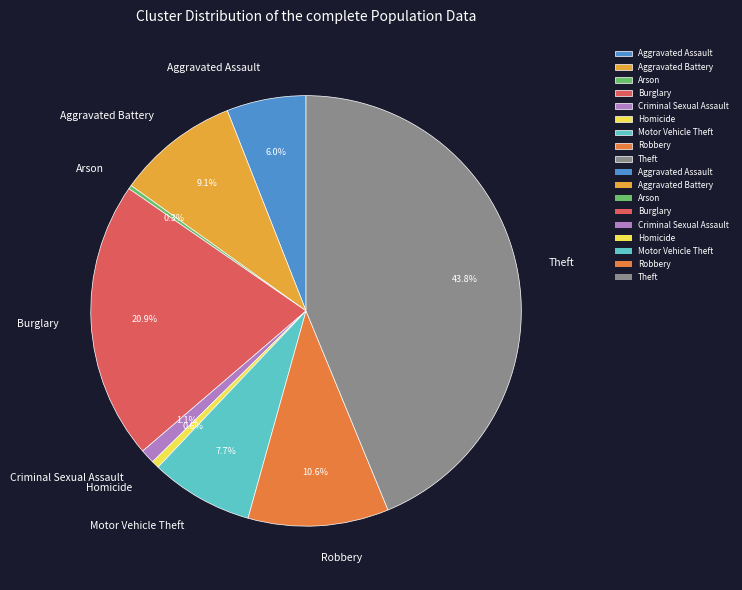

Is there a majority slice in this chart?

No